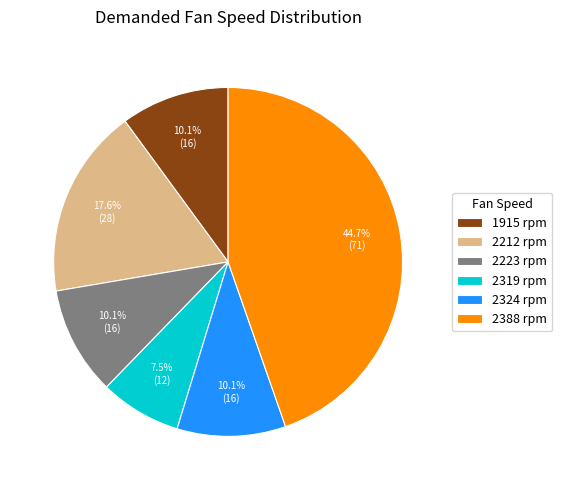

What portion of the pie excludes 2223?

89.9%